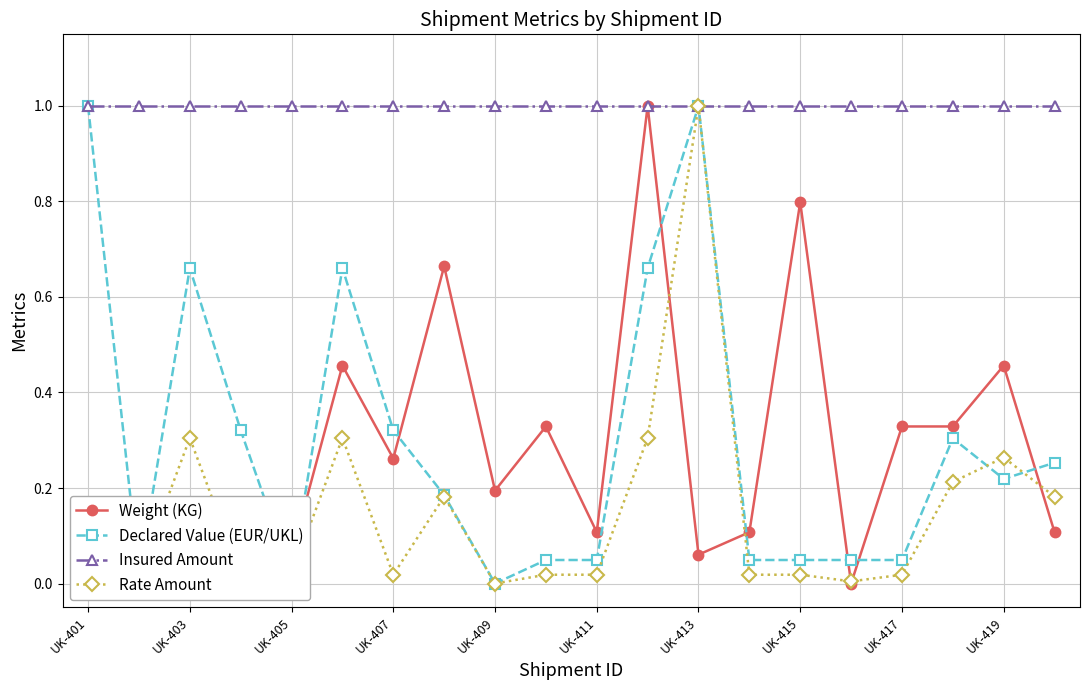

What is the highest value of the Insured Amount series?

1.0